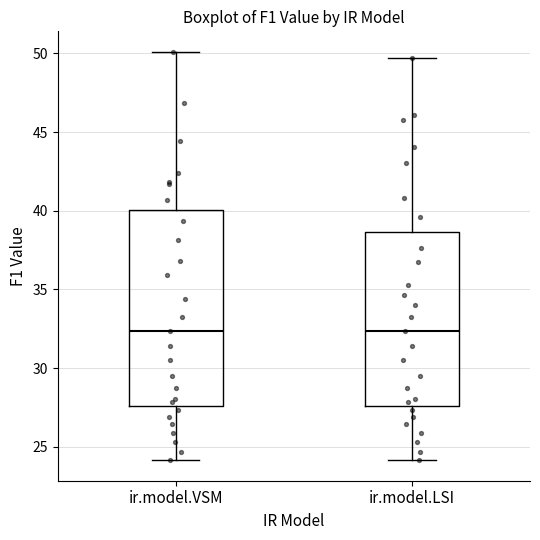

Reading left to right, read every box against the y-axis: the position of its median line, the range the box covers, and the ends of its whiskers. The values are not printed on the chart, so give them approximately, as read against the axis.

ir.model.VSM: median 32.5, box 27.5 to 40.0, whiskers 24.0 to 50.0
ir.model.LSI: median 32.5, box 27.5 to 38.5, whiskers 24.0 to 49.5